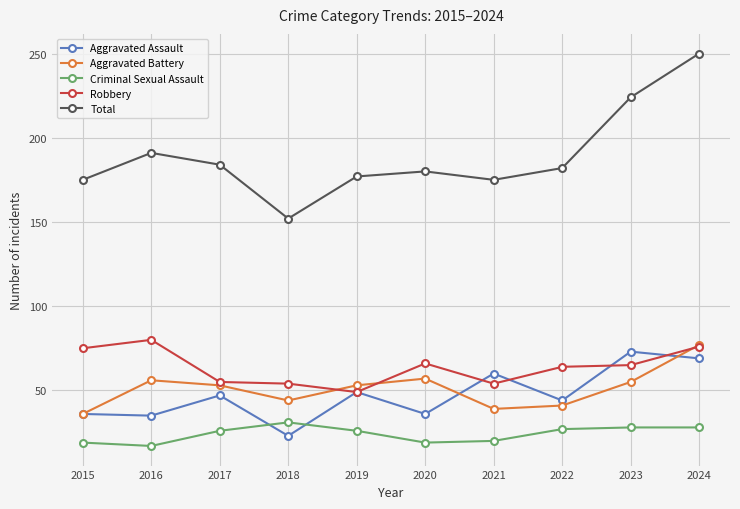

The value of Aggravated Battery at 2022 is 55. True or false?

False